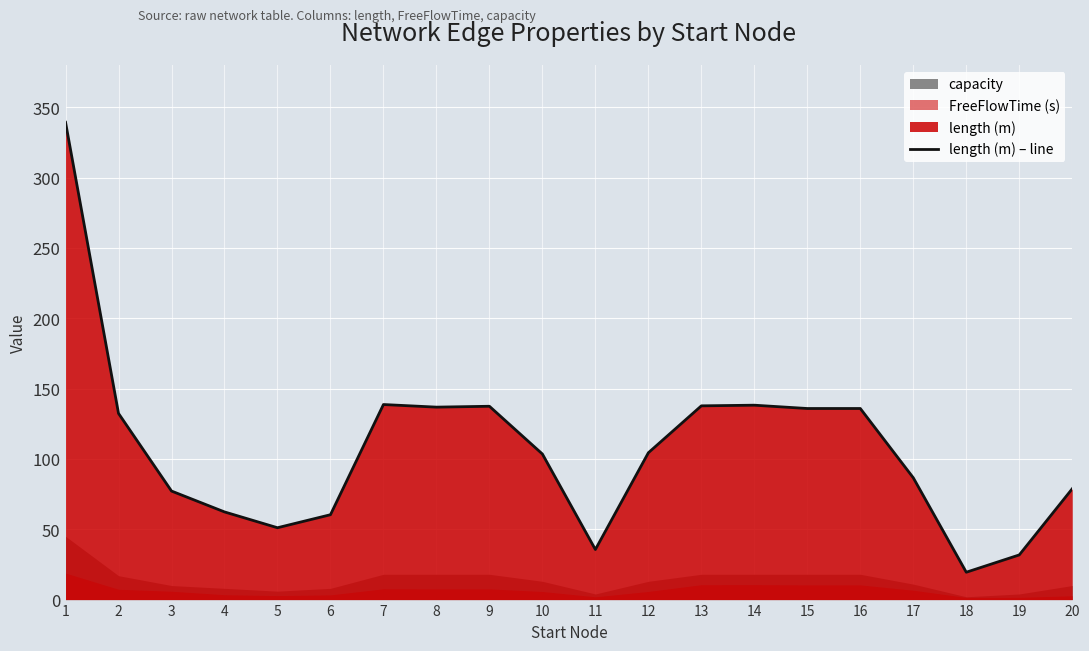

Where is the first local minimum?

5